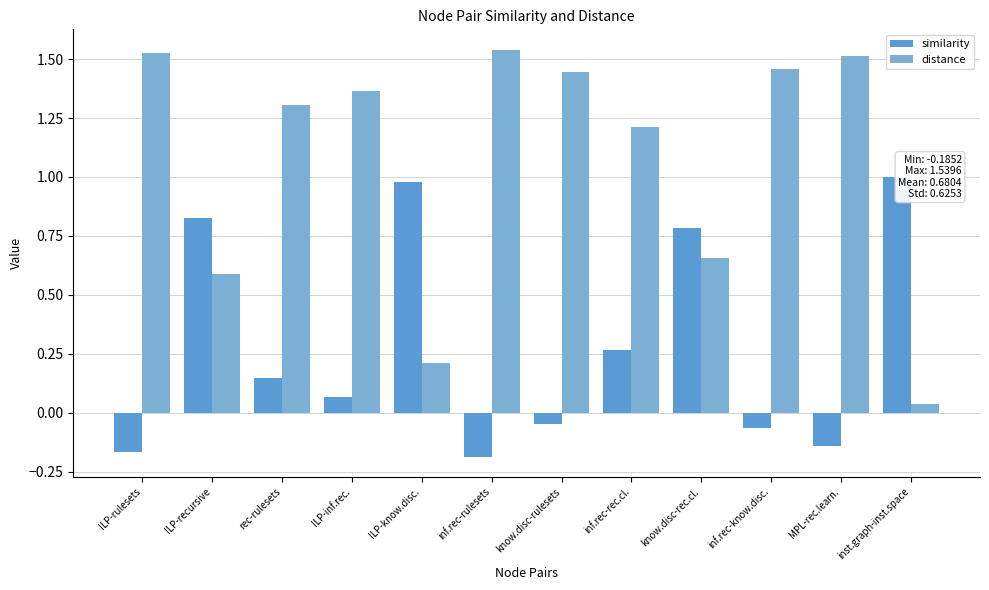

True or false: distance has a value of 2.0 at inf.rec-rec.cl..

False